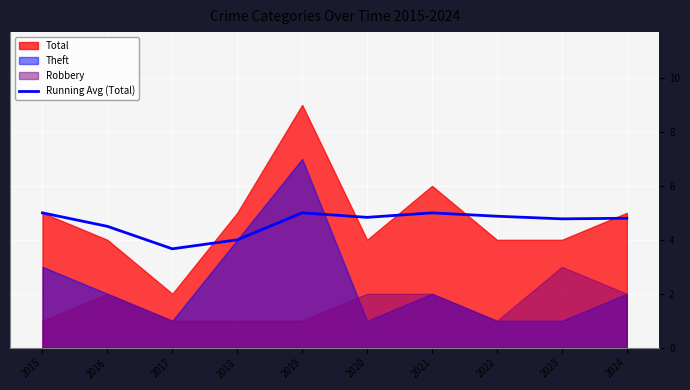

At which category does the data reach its first local valley?

2017